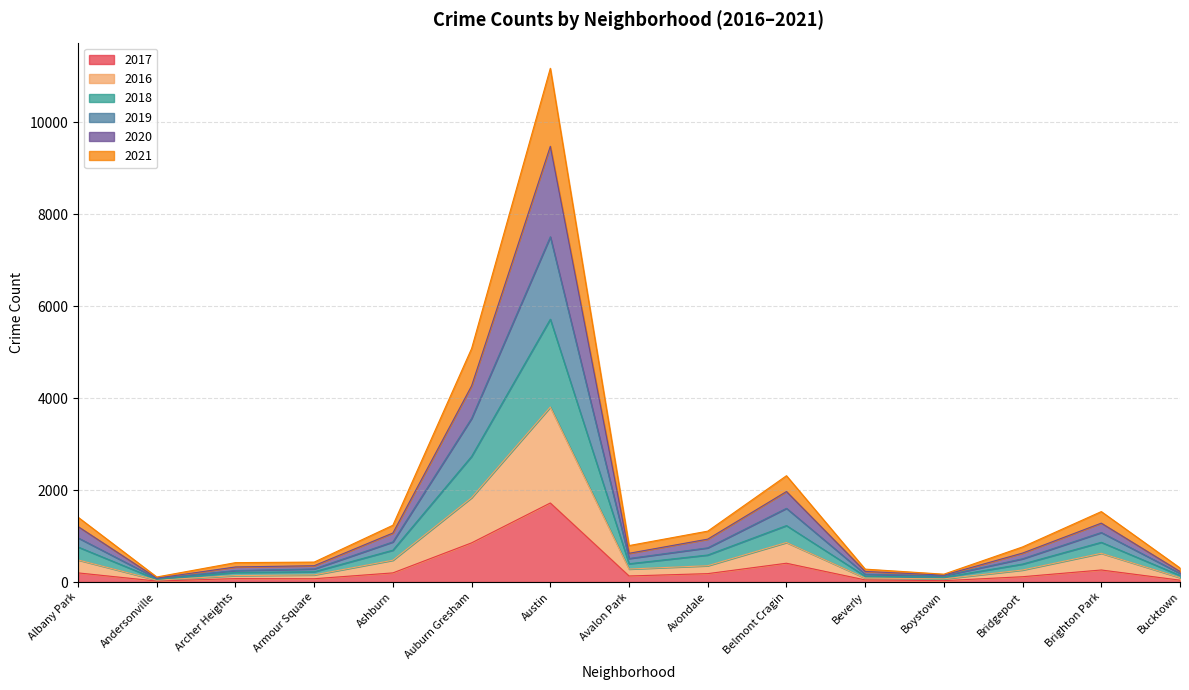

At which label does 2017 first exceed 132?

Albany Park